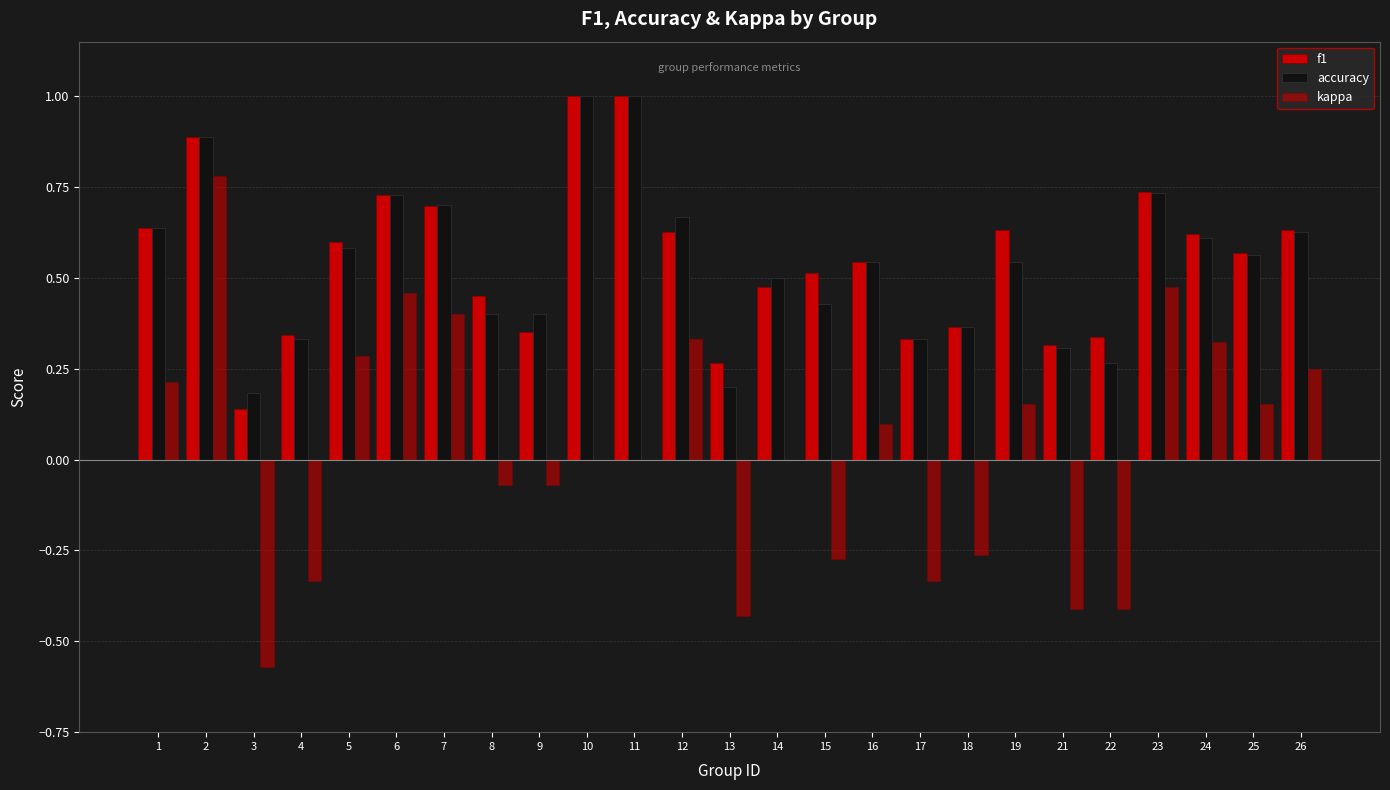

Which category has the highest value in the accuracy series?

10